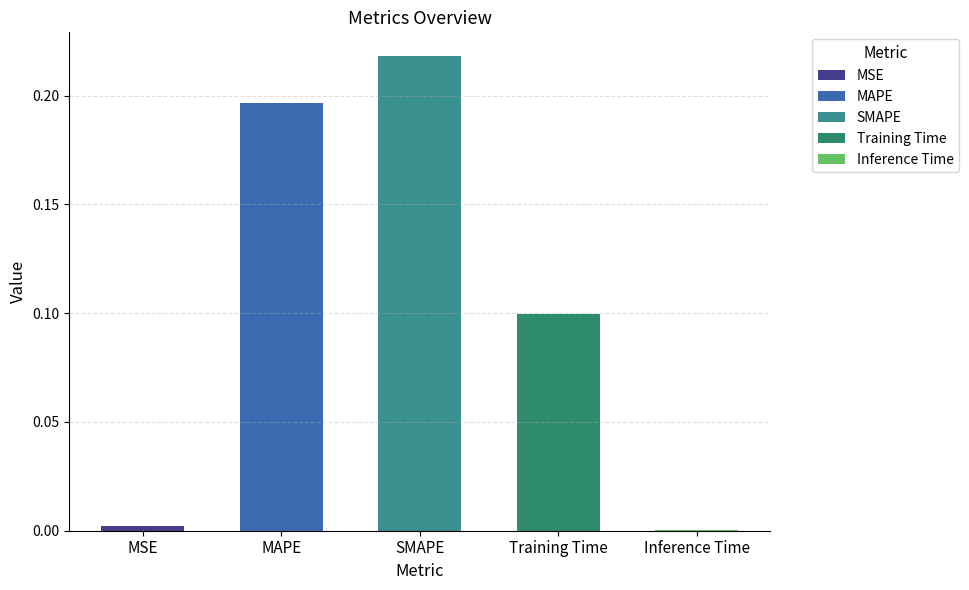

What is the difference between the values at Training Time and SMAPE?

0.1